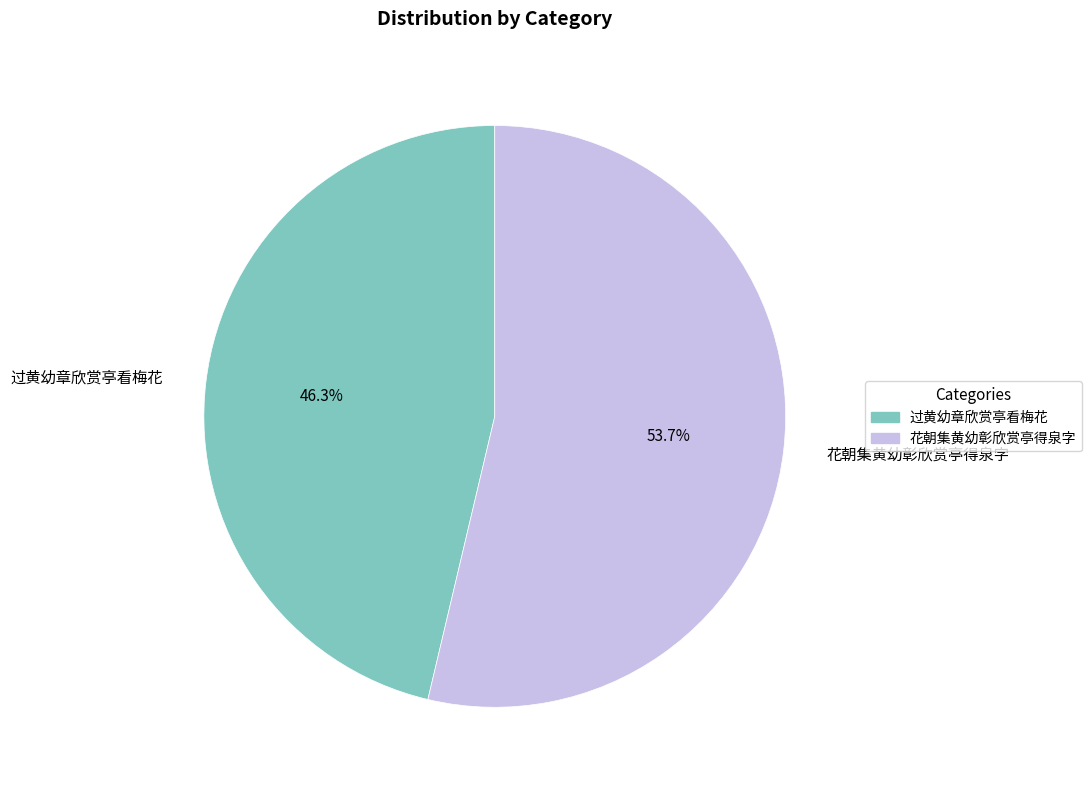

Which category accounts for the majority?

花朝集黄幼彰欣赏亭得泉字